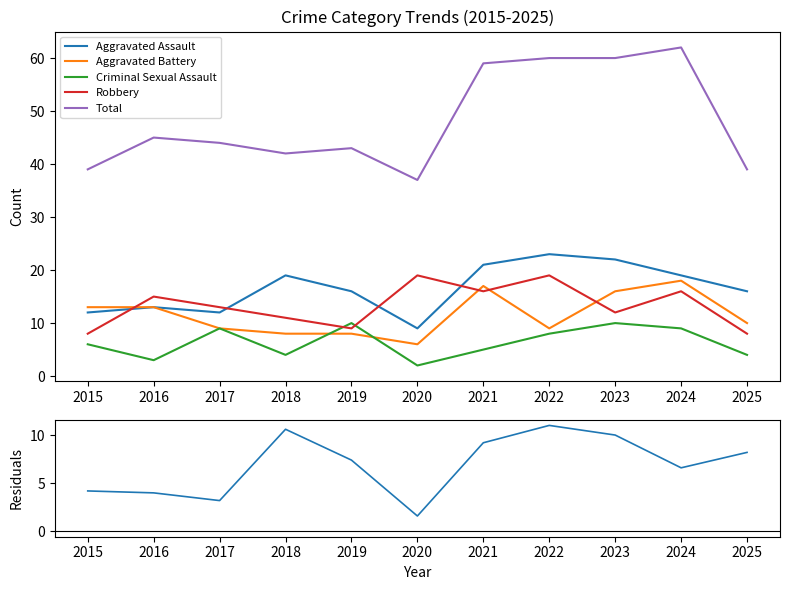

True or false: Residuals (Assault - mean) has a value of 10.9 at 2024.

False